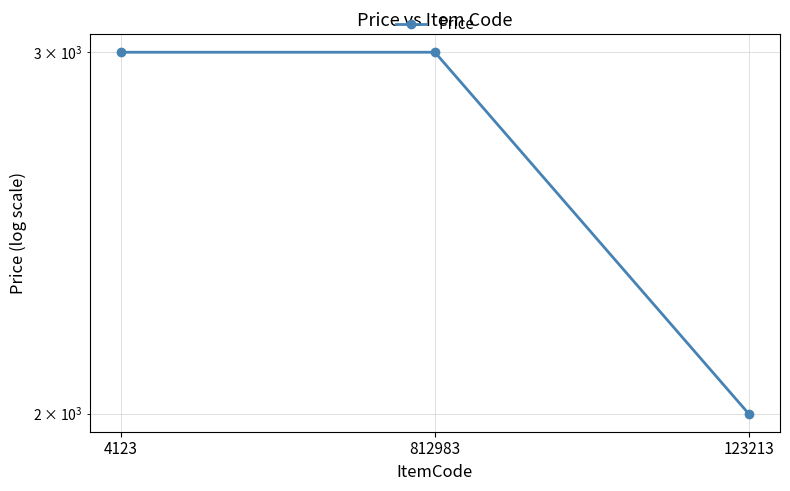

Which label corresponds to the largest value in the chart?

4123